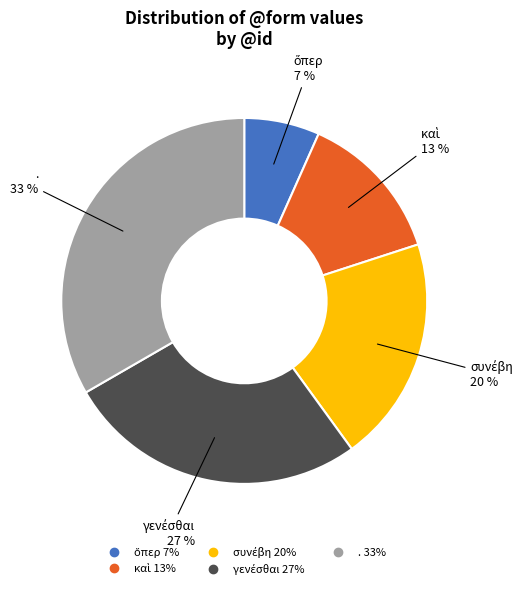

To the nearest percent, what is the average slice percentage?

20%